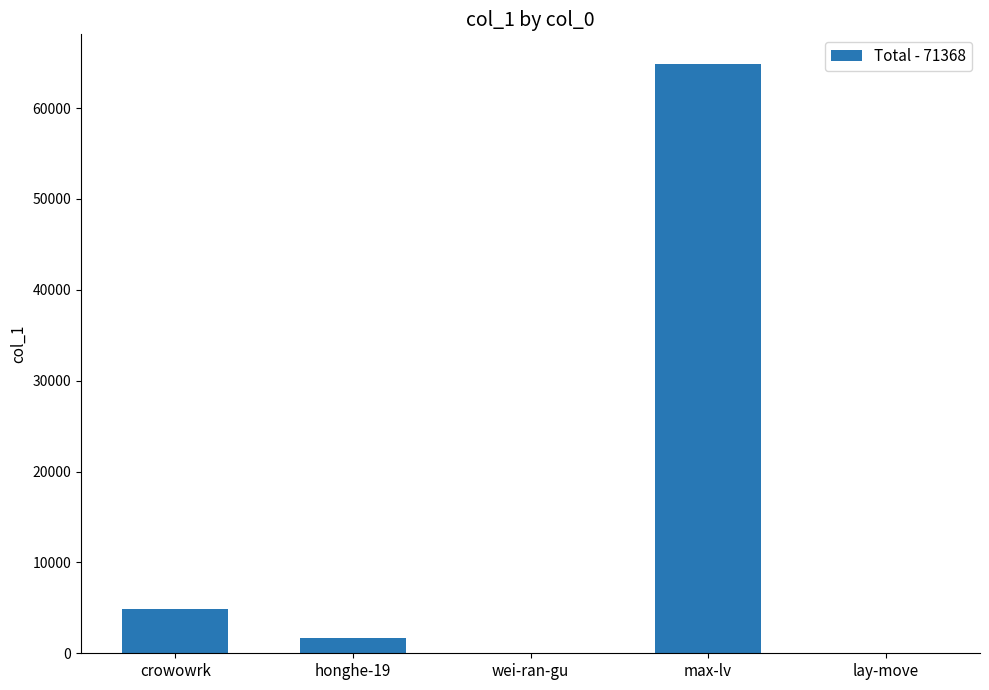

Which category has the highest value across all series?

max-lv